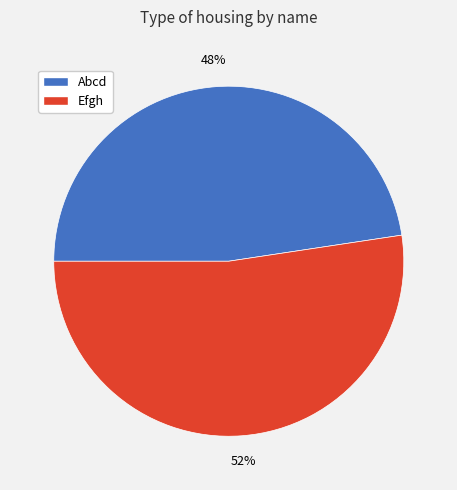

Which slice is the largest?

Efgh